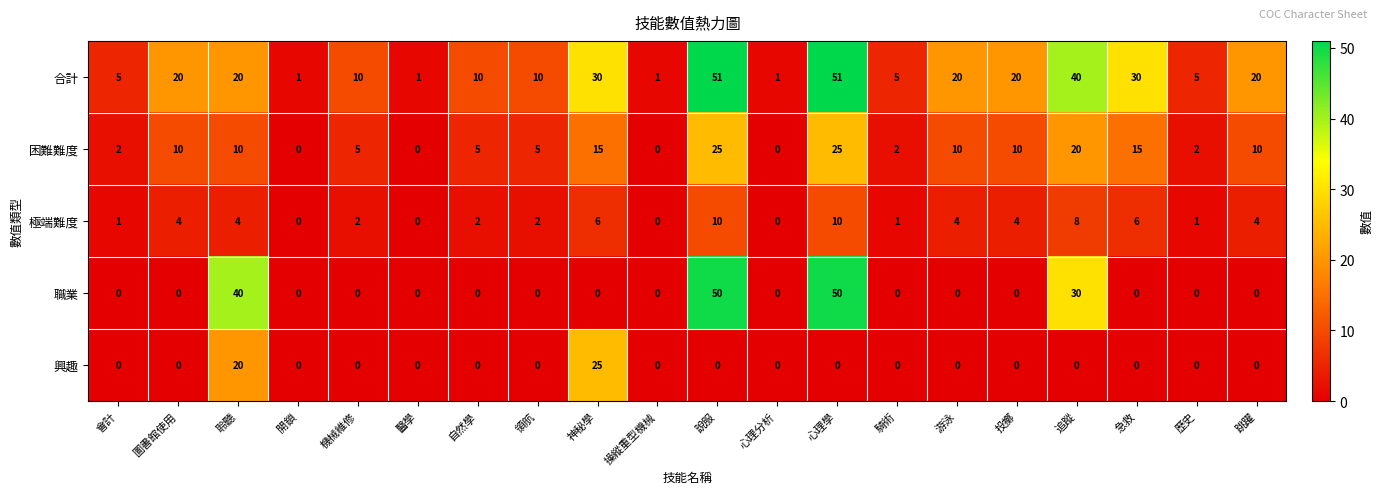

How many data points in 極端難度 are less than 4?

10